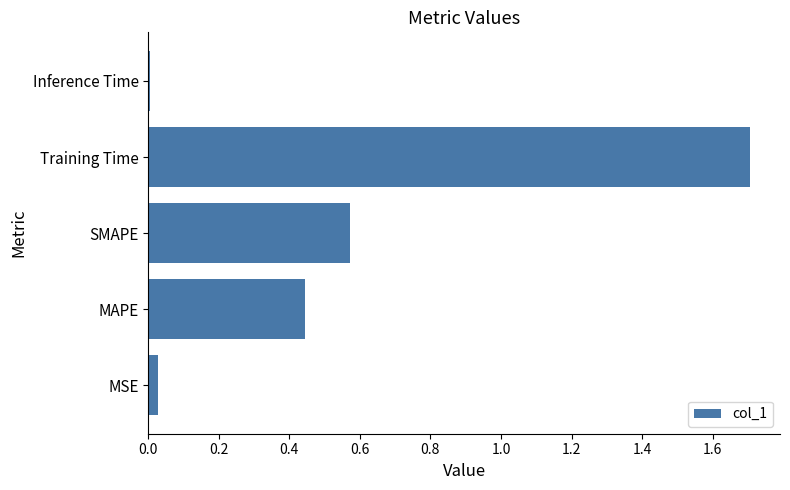

Are the bars horizontal?

Yes